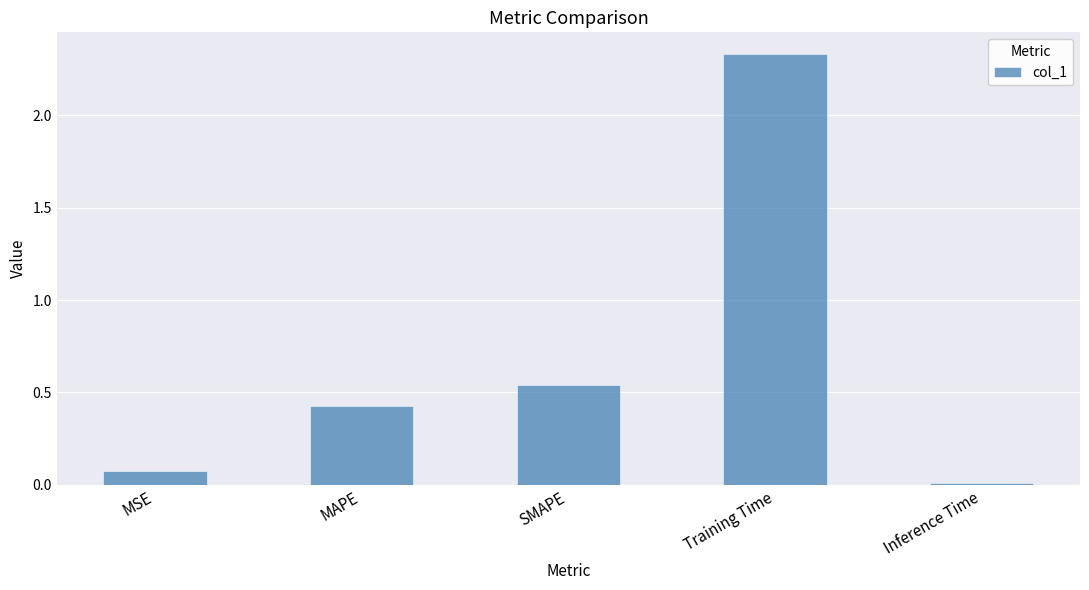

What is the label of the 5th bar from the left?

Inference Time